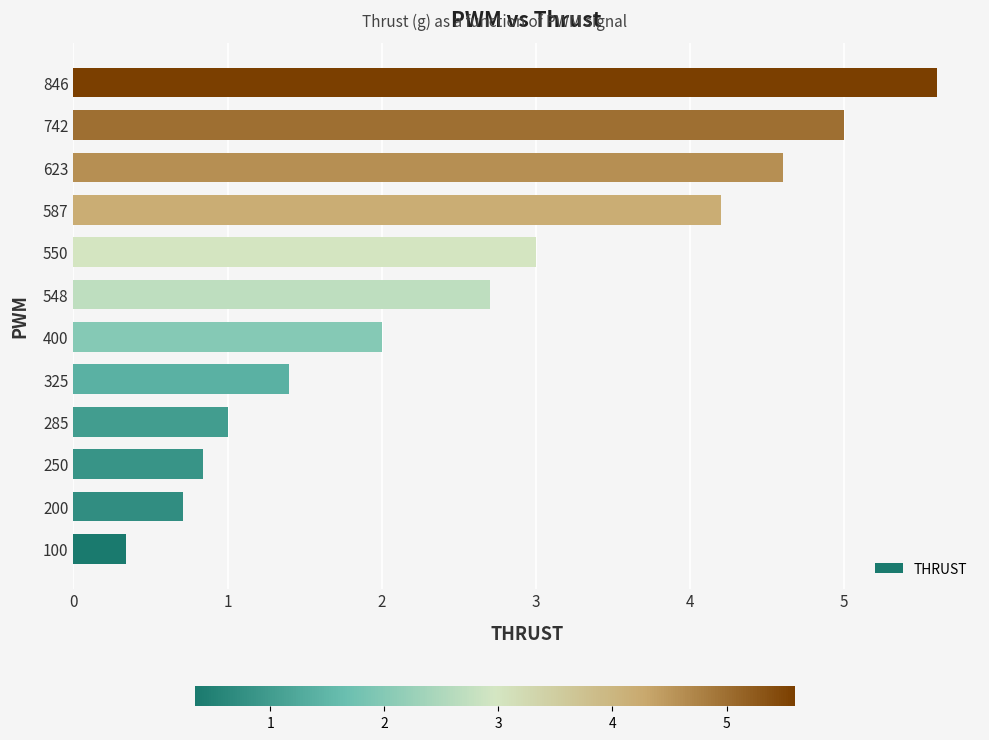

How many bars are there in total?

12